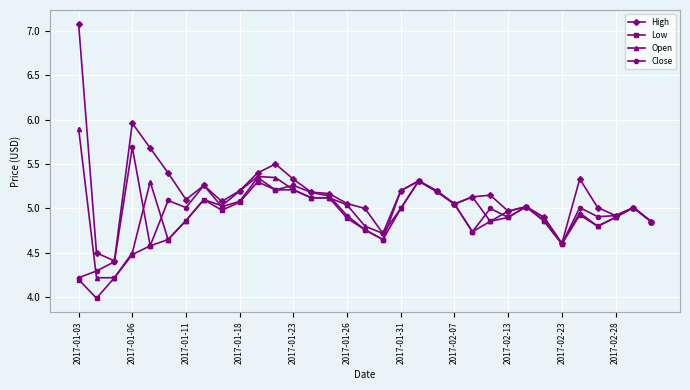

What are all the series names shown in the legend?

High, Low, Open, Close